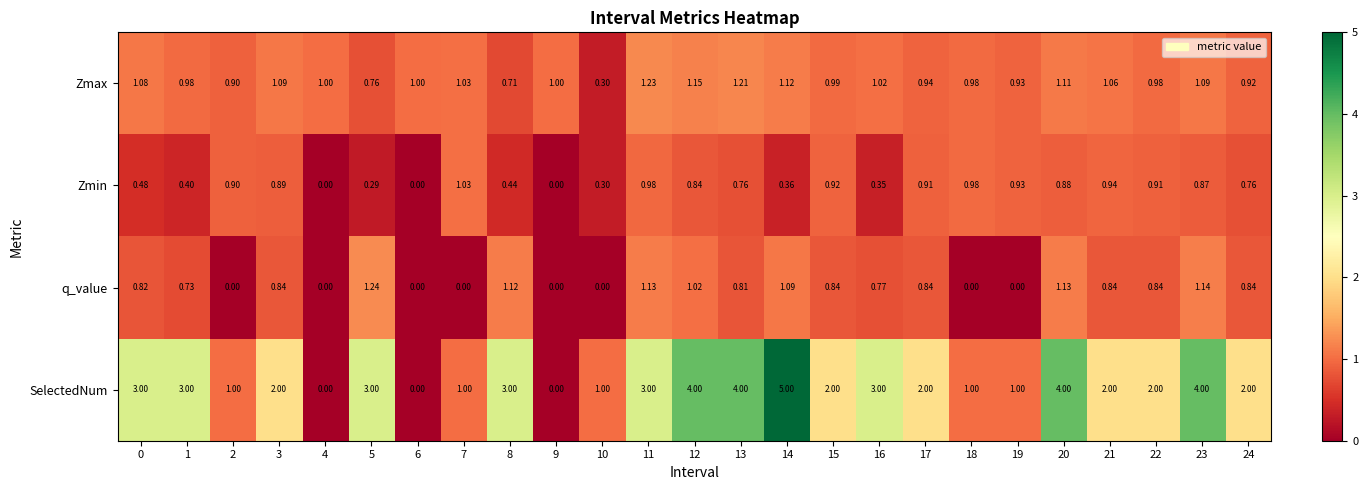

Between 4 and 23, which series saw the biggest shift?

SelectedNum